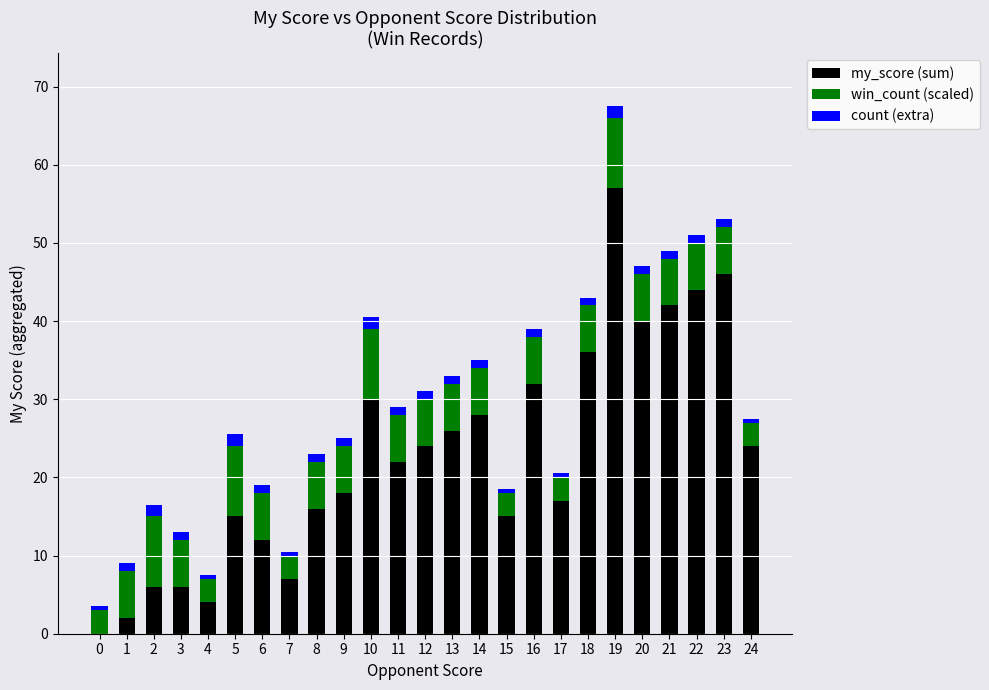

How many categories are shown in the chart?

25